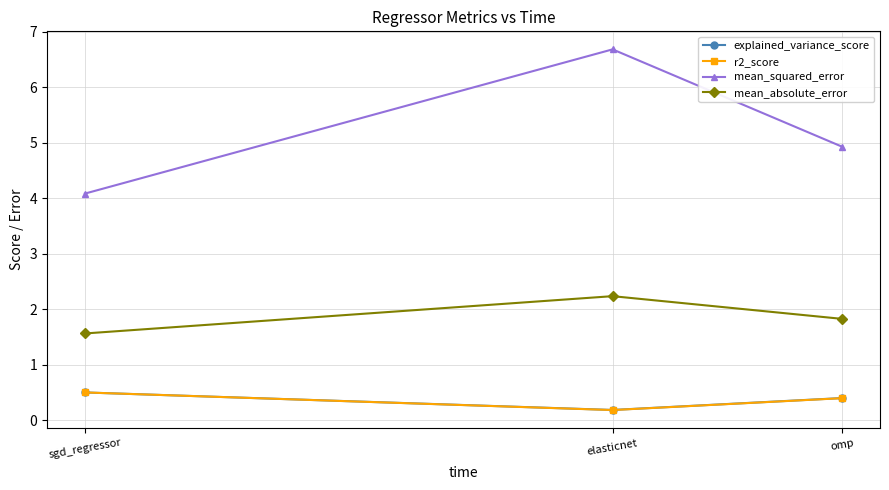

What is the approximate value of explained_variance_score at omp?

0.4